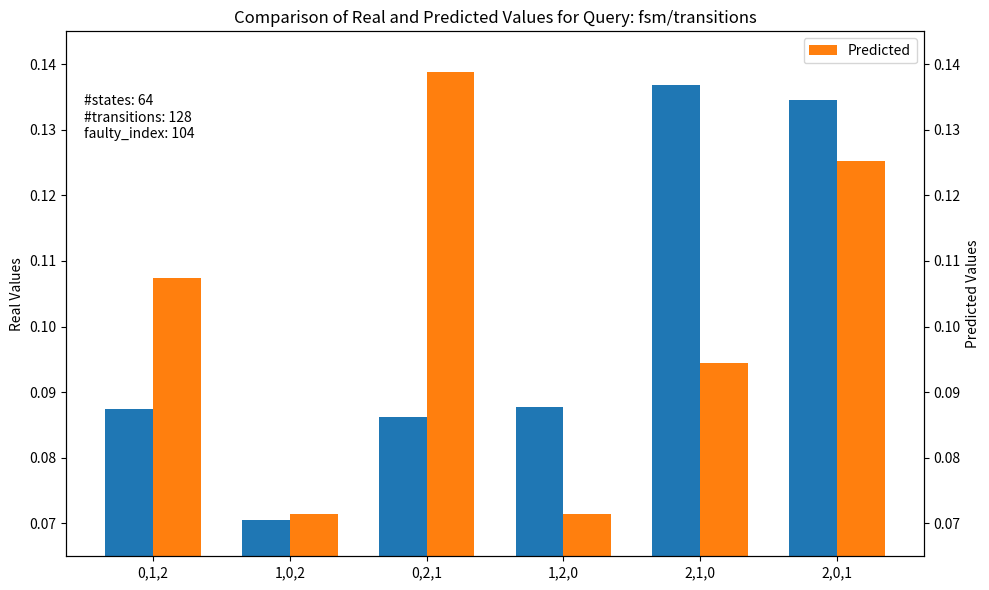

What is the label of the 2nd bar from the left?

1,0,2